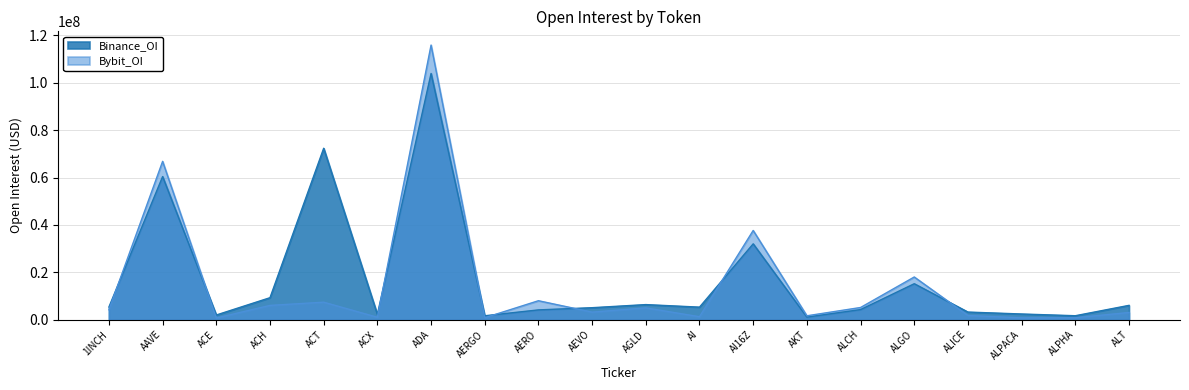

Reading left to right, what are all the values shown in this chart?

Binance_OI: 1INCH=5370293	AAVE=60389682	ACE=1994410	ACH=9292584	ACT=72335452	ACX=2244158	ADA=103883924	AERGO=1671242	AERO=4147427	AEVO=5076524	AGLD=6383662	AI=5311033	AI16Z=32009340	AKT=1099083	ALCH=4274377	ALGO=15184925	ALICE=3233624	ALPACA=2416834	ALPHA=1686576	ALT=6059378
Bybit_OI: 1INCH=4191580	AAVE=66813253	ACE=714763	ACH=6041992	ACT=7400546	ACX=1036245	ADA=115869288	AERGO=834096	AERO=8016110	AEVO=3201307	AGLD=5002340	AI=1270343	AI16Z=37655801	AKT=1660168	ALCH=5161155	ALGO=18029902	ALICE=1784355	ALPACA=792476	ALPHA=831747	ALT=3057548